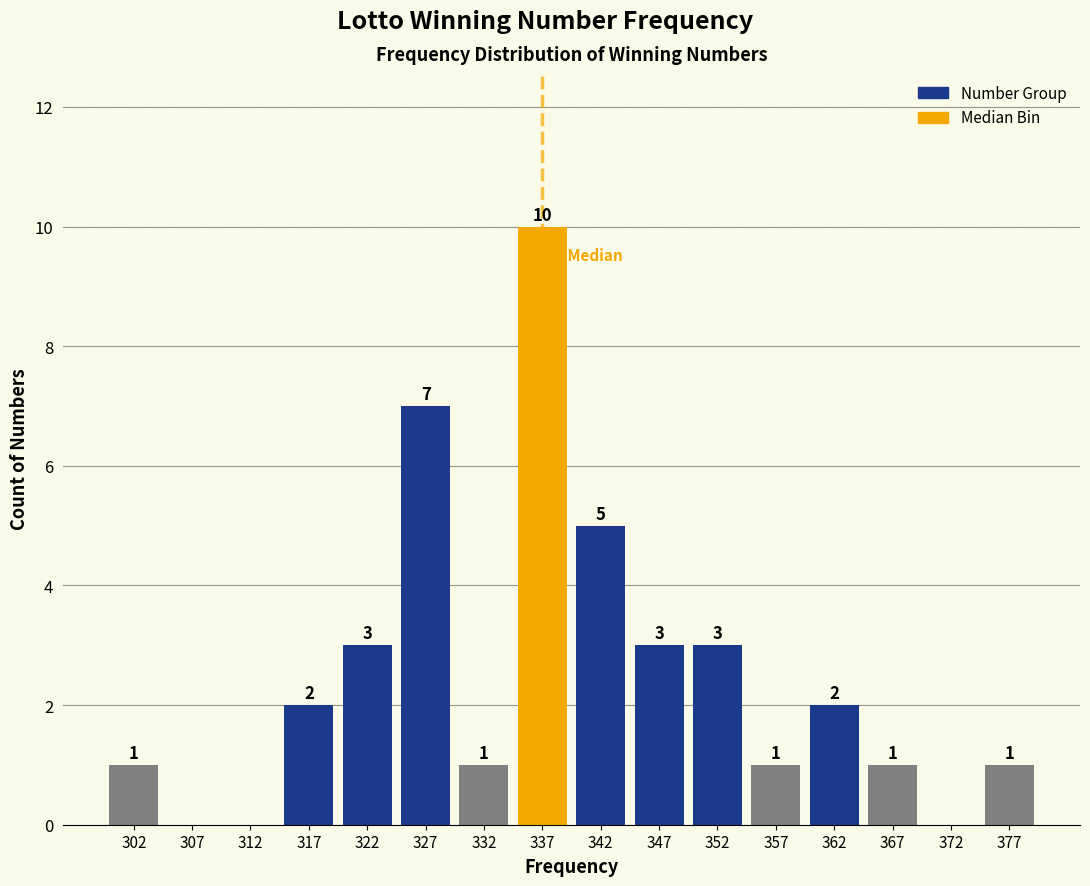

Over which range of the x-axis is the bar tallest?

335 to 340